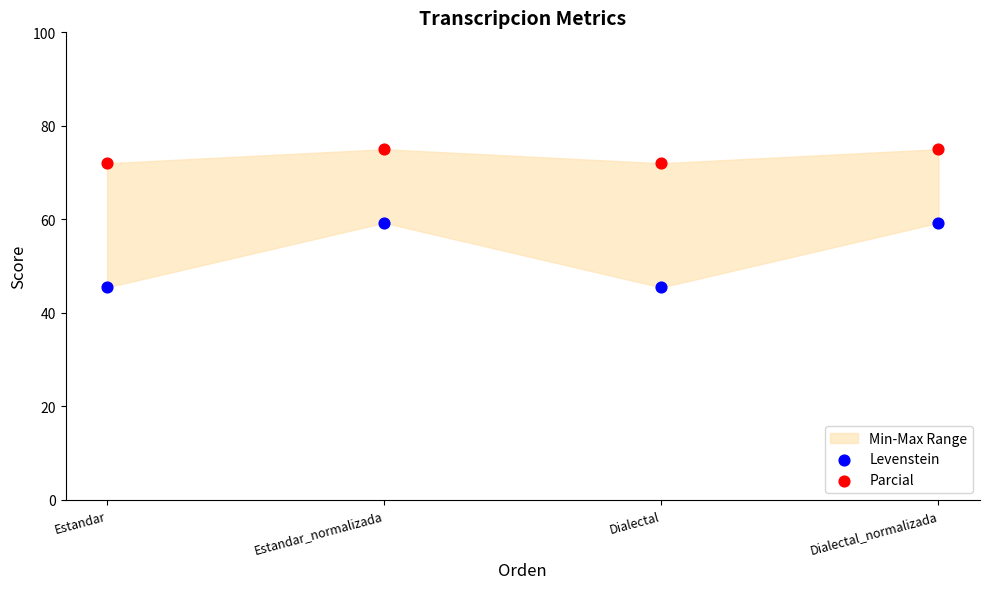

Which series contains the highest Y value?

Parcial